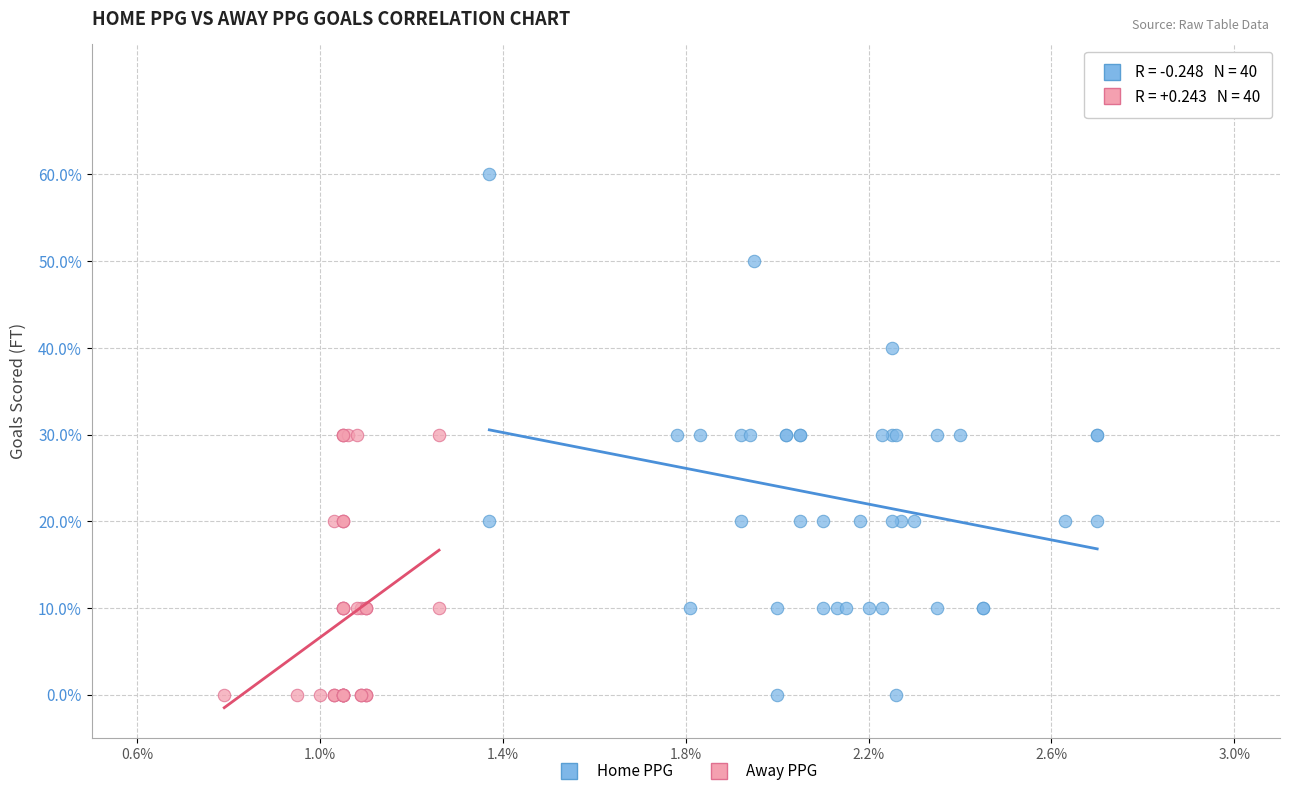

Which series has the largest Y range (max minus min)?

Home PPG